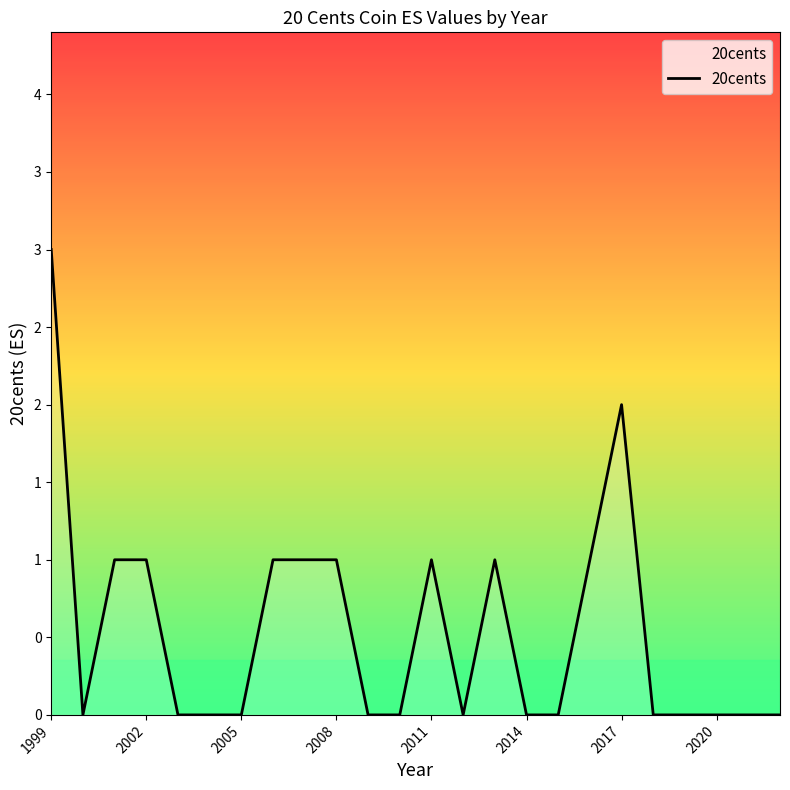

What is the label of the 1st point from the left?

1999